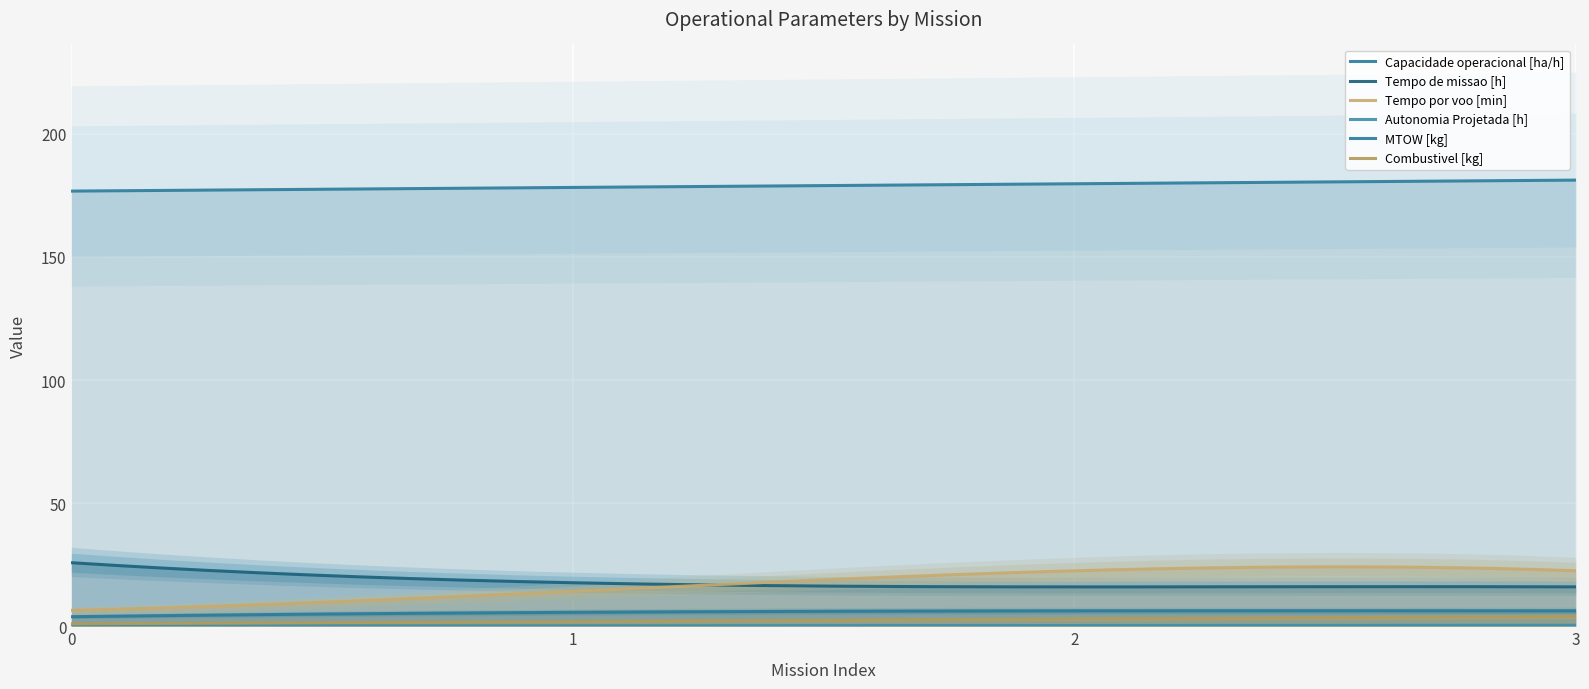

What is the difference between the maximum and minimum values in the Autonomia Projetada [h] series?

0.3